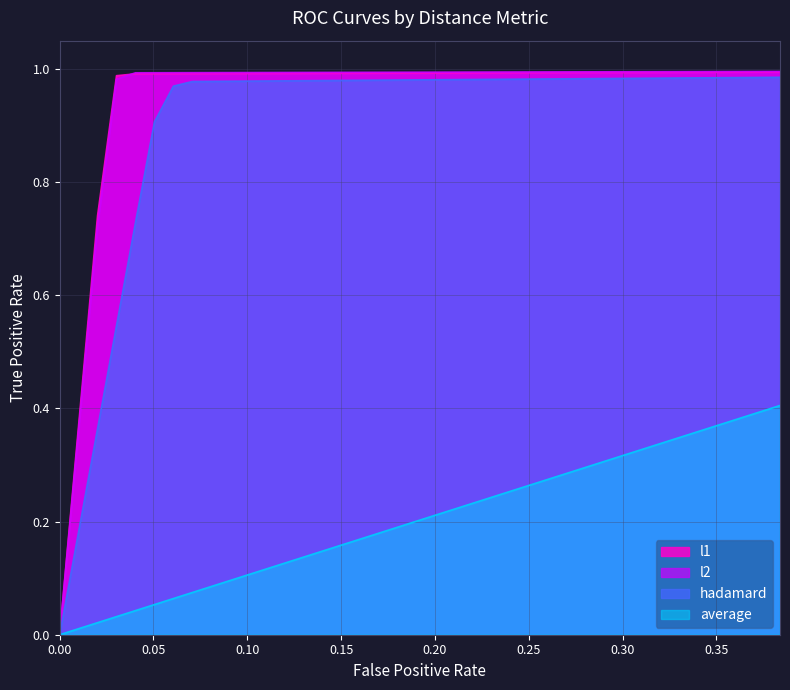

Which series has the largest range (max minus min)?

l2